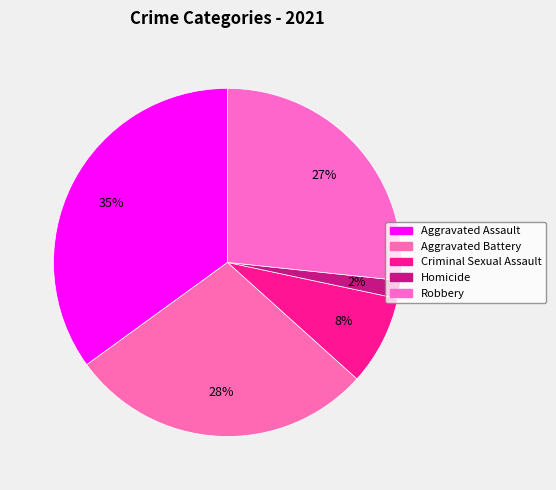

How many segments does this pie chart have?

5